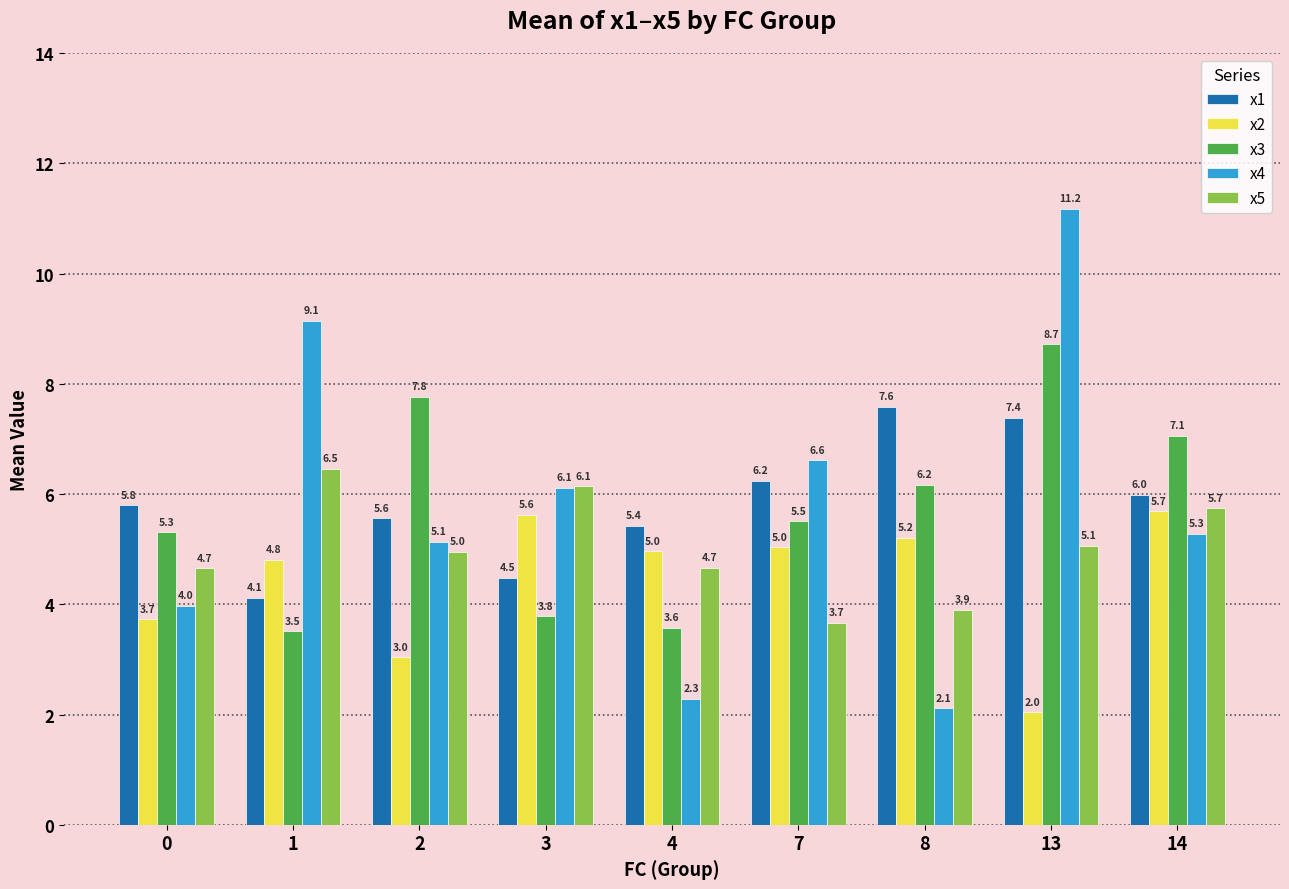

What is the difference between the x4 values at 3 and 0?

2.1